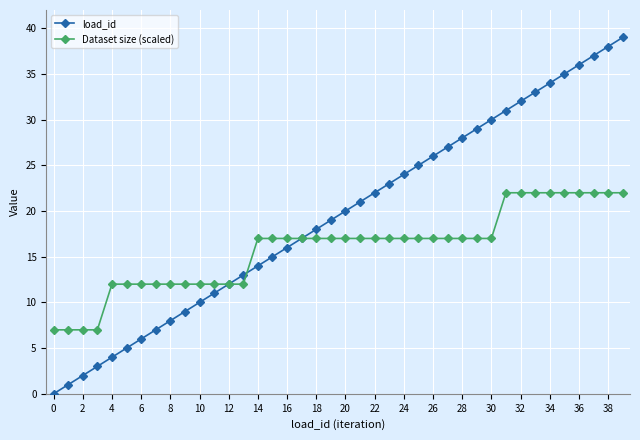

How many series are shown in this chart?

2